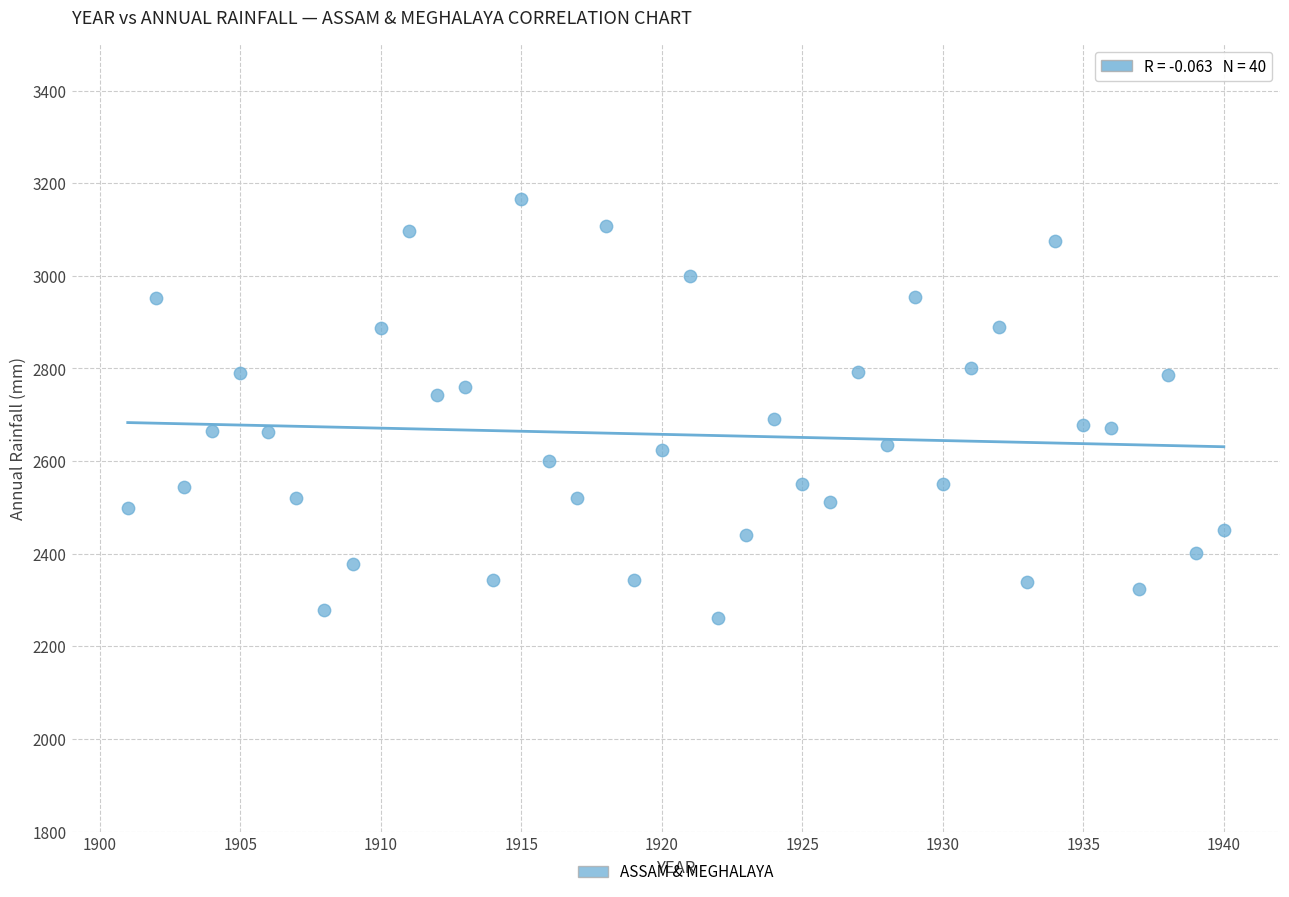

What is the range of Y values (max minus min)?

903.2